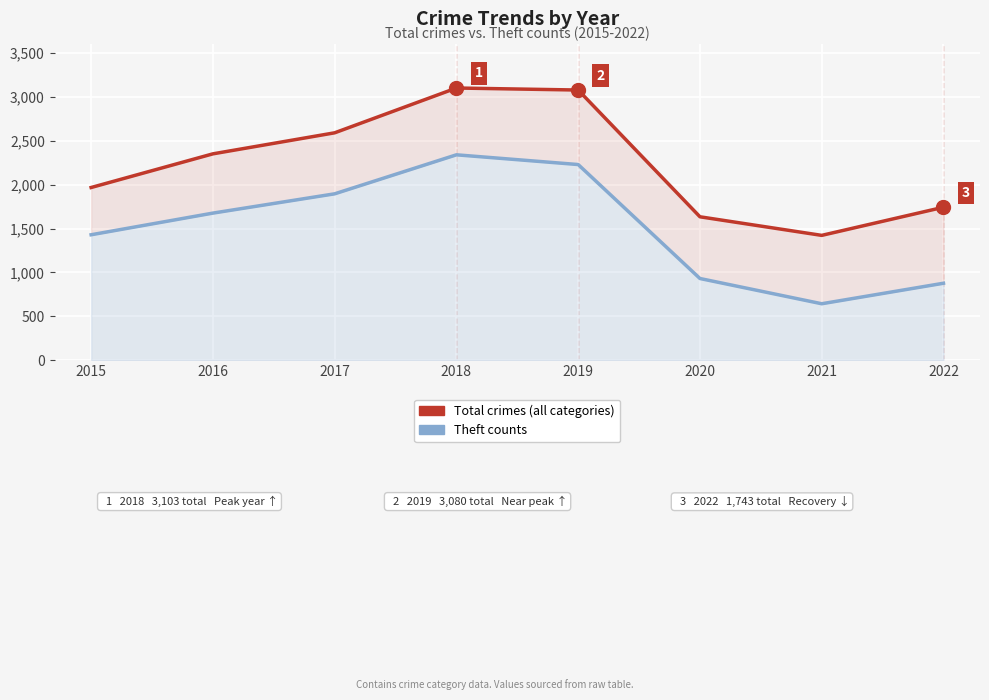

Reading left to right, transcribe all the data shown in this chart.

Total crimes: 1968	2352	2592	3103	3080	1634	1422	1743
Theft: 1429	1676	1896	2341	2230	930	642	876